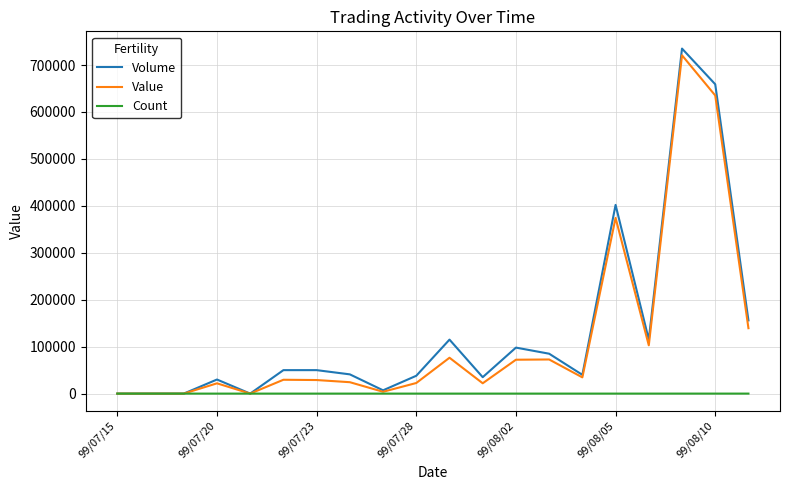

Which series has the largest range (max minus min)?

Volume